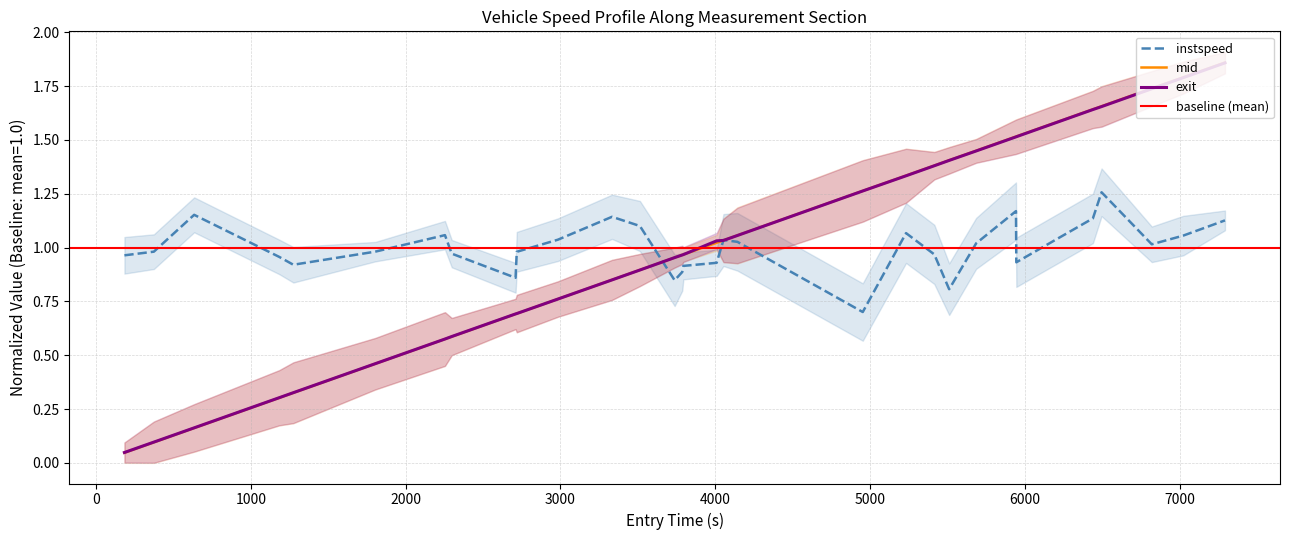

What is the lowest value of the instspeed series?

0.7